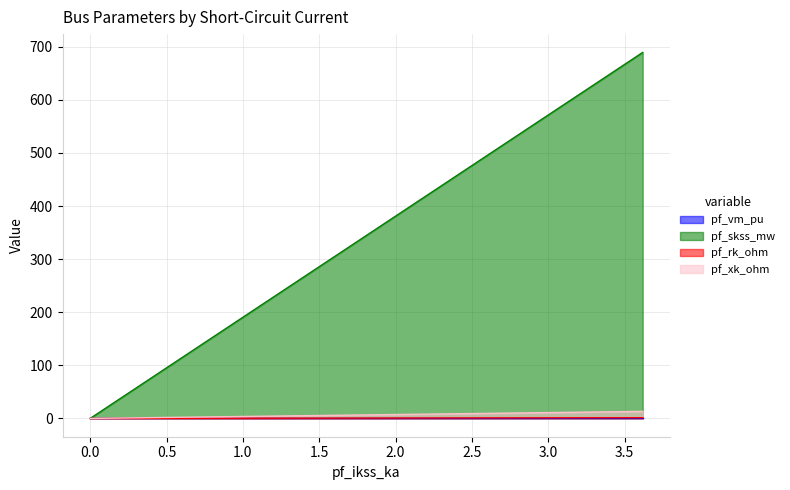

How many positive values does the pf_skss_mw series have?

1